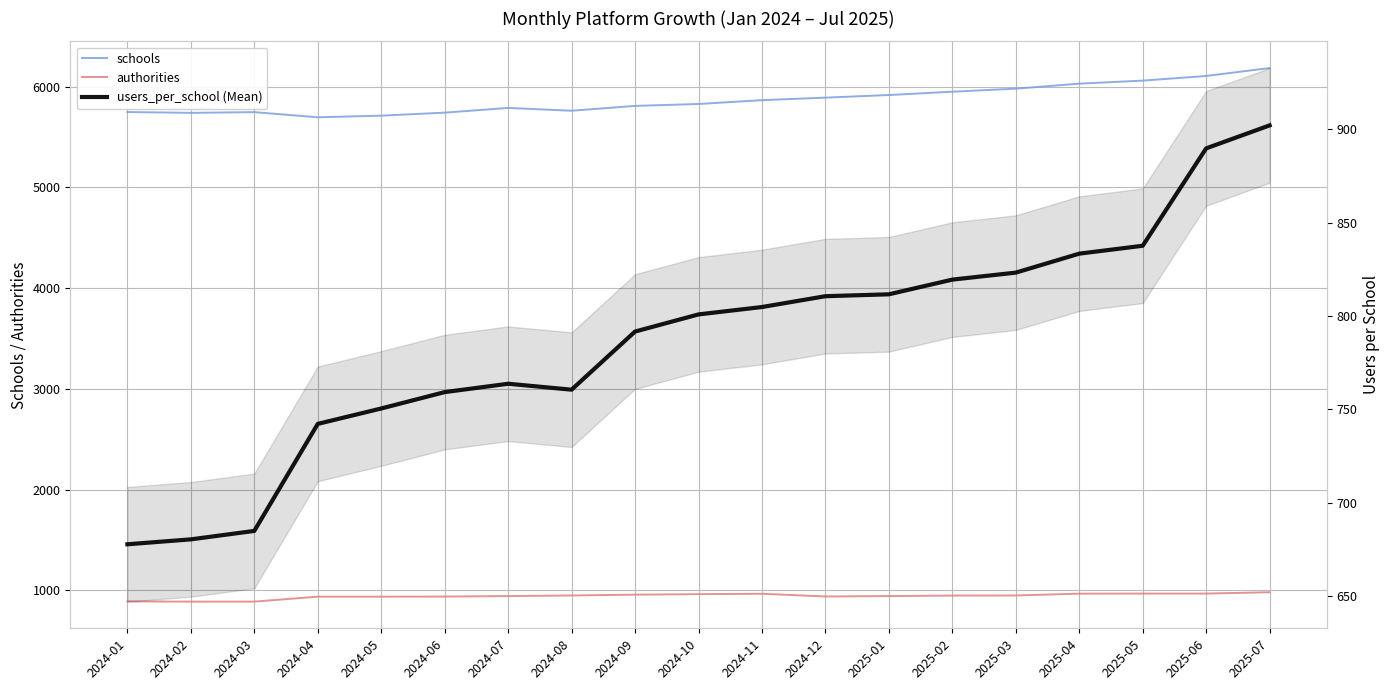

True or false: users_per_school and authorities cross at least once.

False